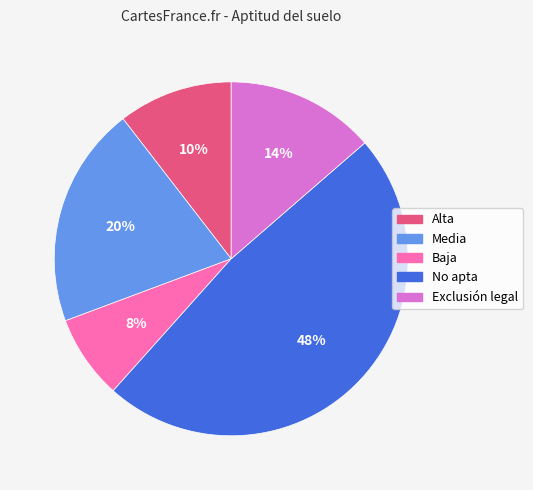

Is Media the majority of the pie?

No